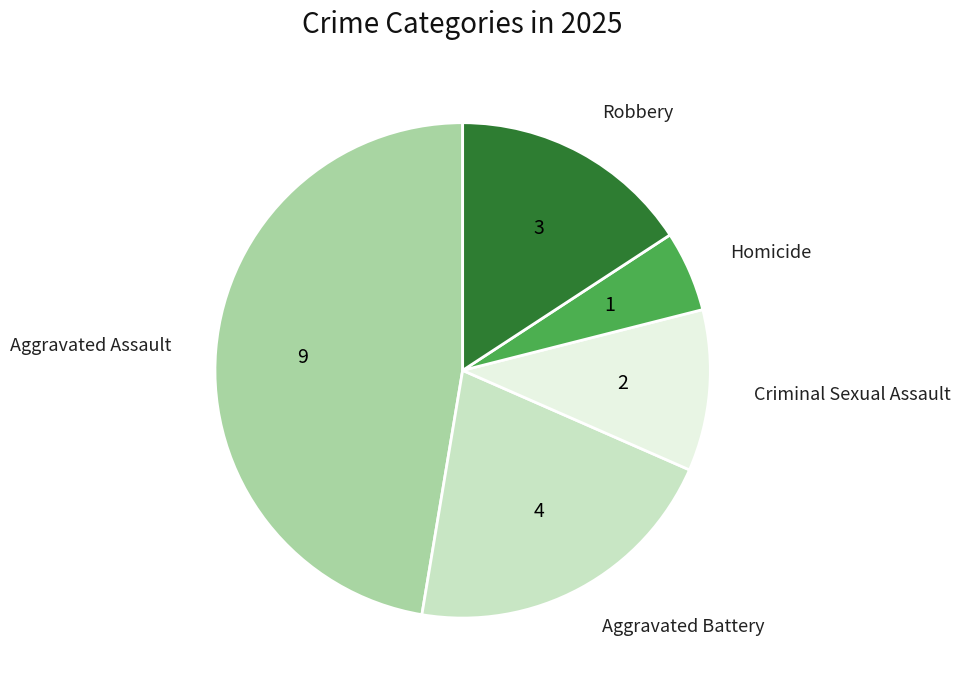

Is it true that Aggravated Assault is 37% of the pie?

False